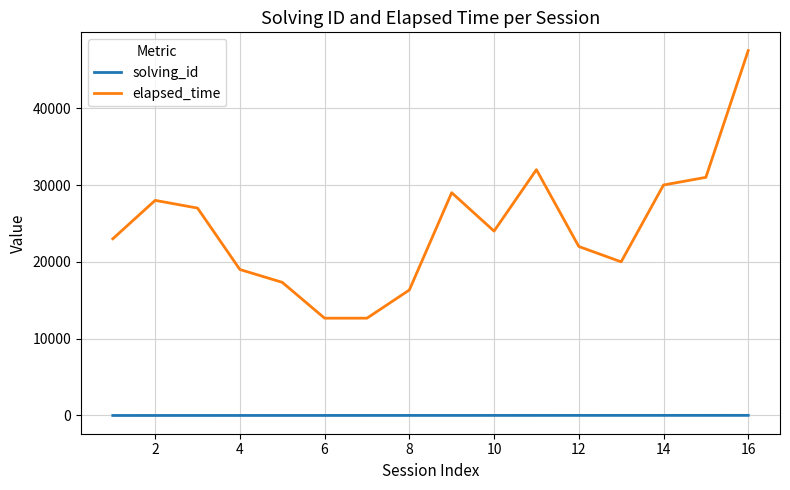

True or false: solving_id and elapsed_time cross at least once.

False